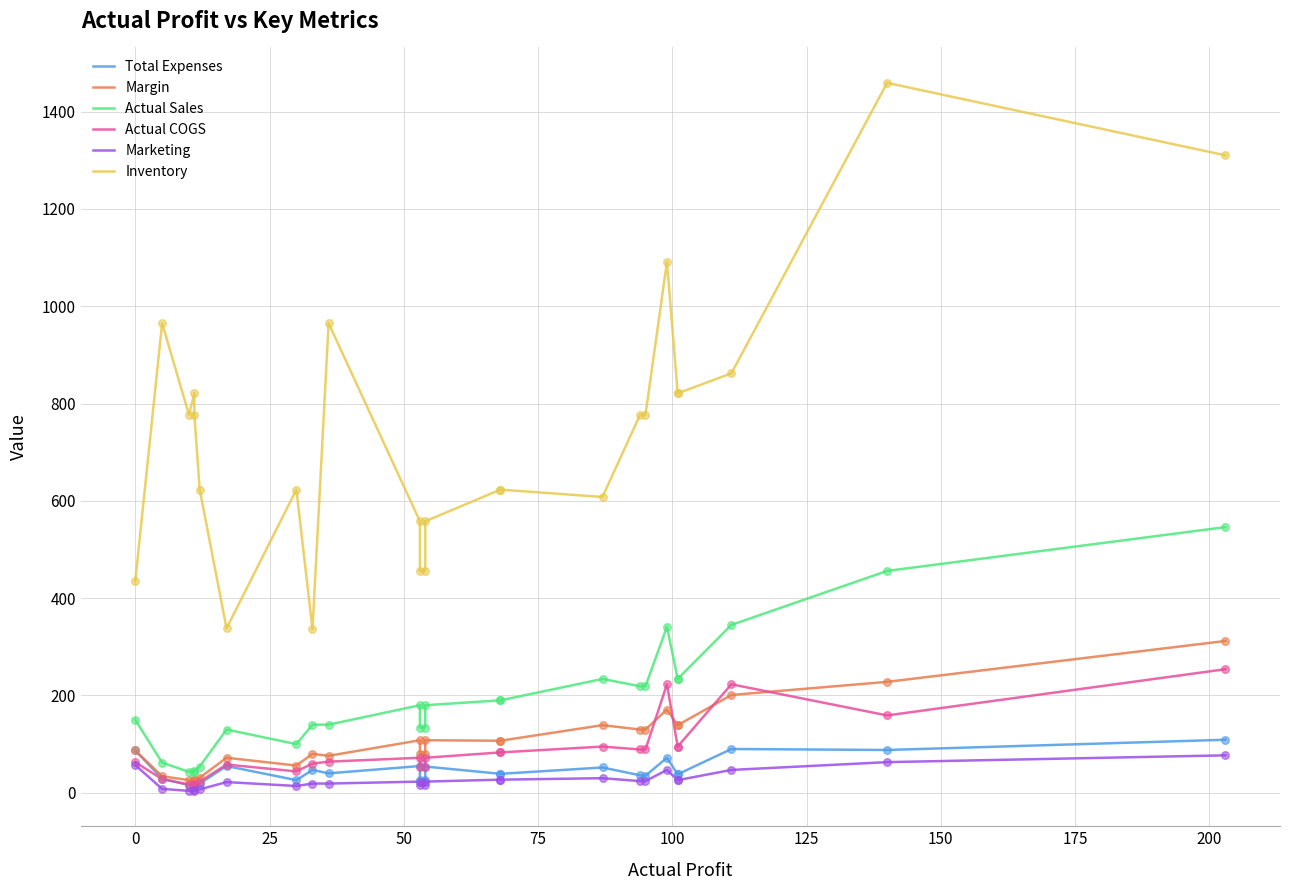

Which series has the widest spread of Y values?

Inventory